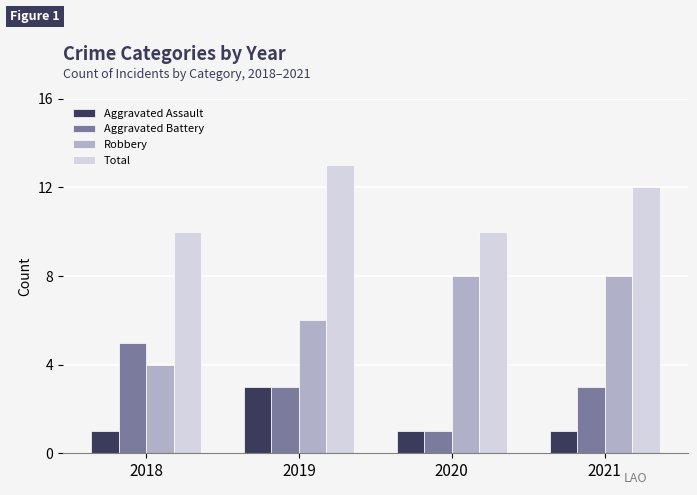

Read the Total value at 2019.

13